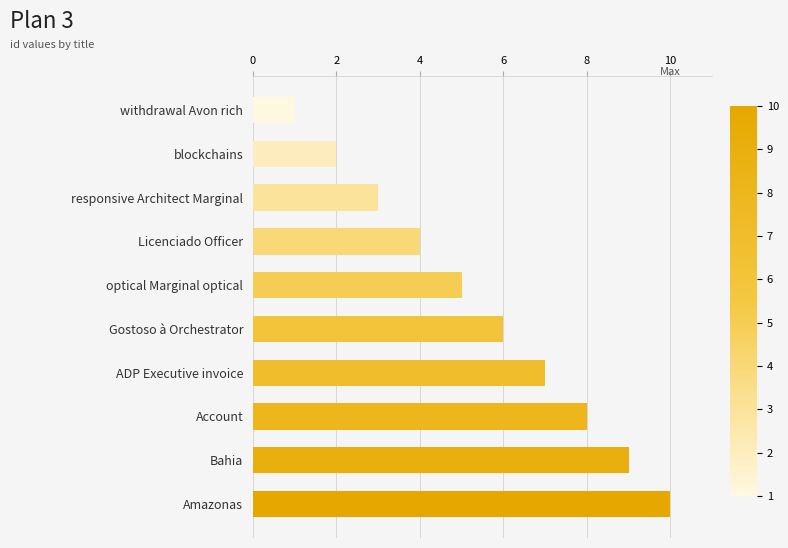

What is the difference between the maximum and minimum values?

9